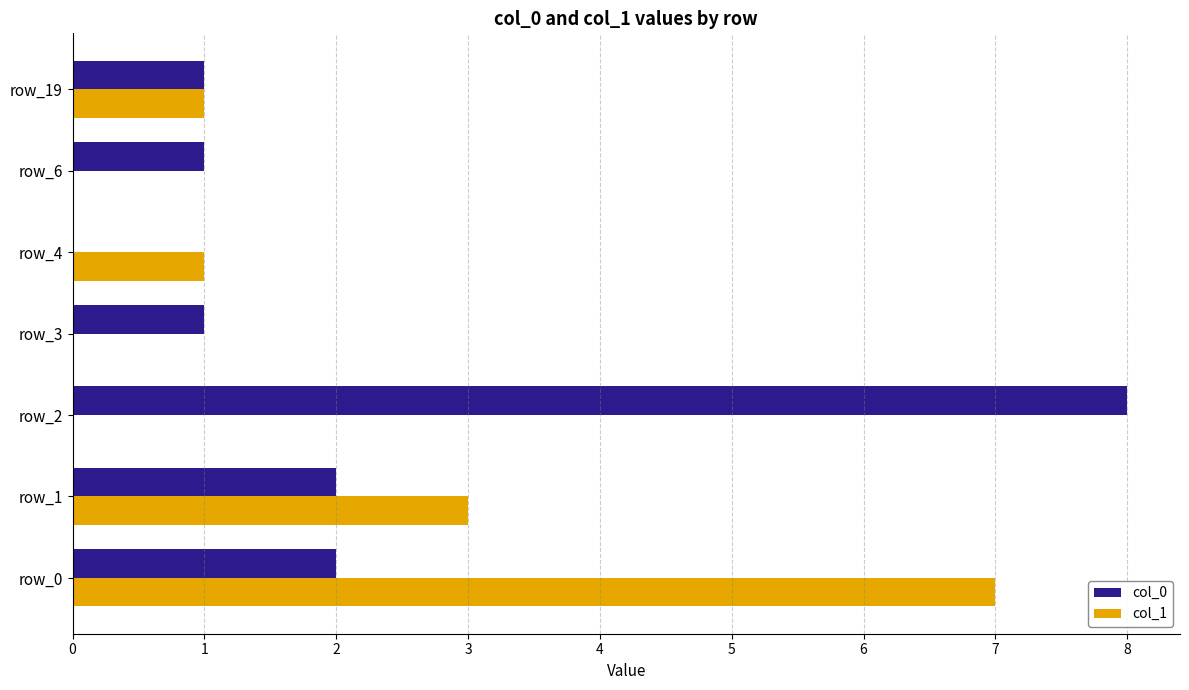

Which series has the largest total across all categories?

col_0